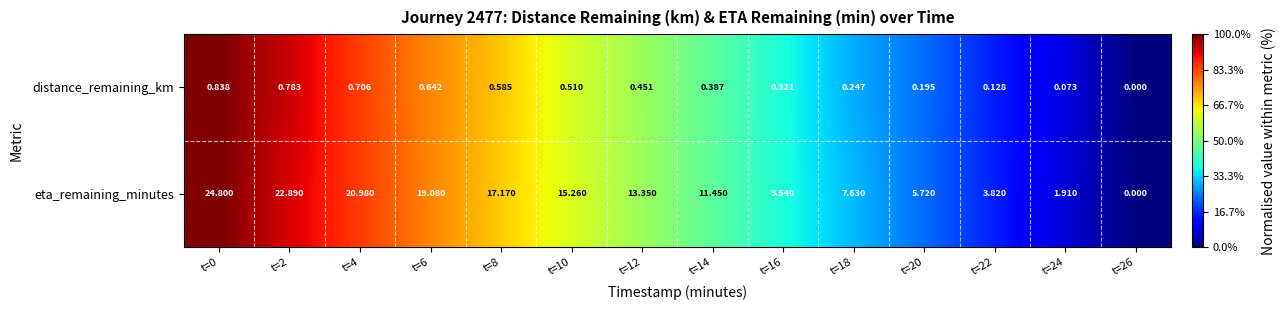

Rank the series by their maximum value, from highest to lowest.

eta_remaining_minutes, distance_remaining_km